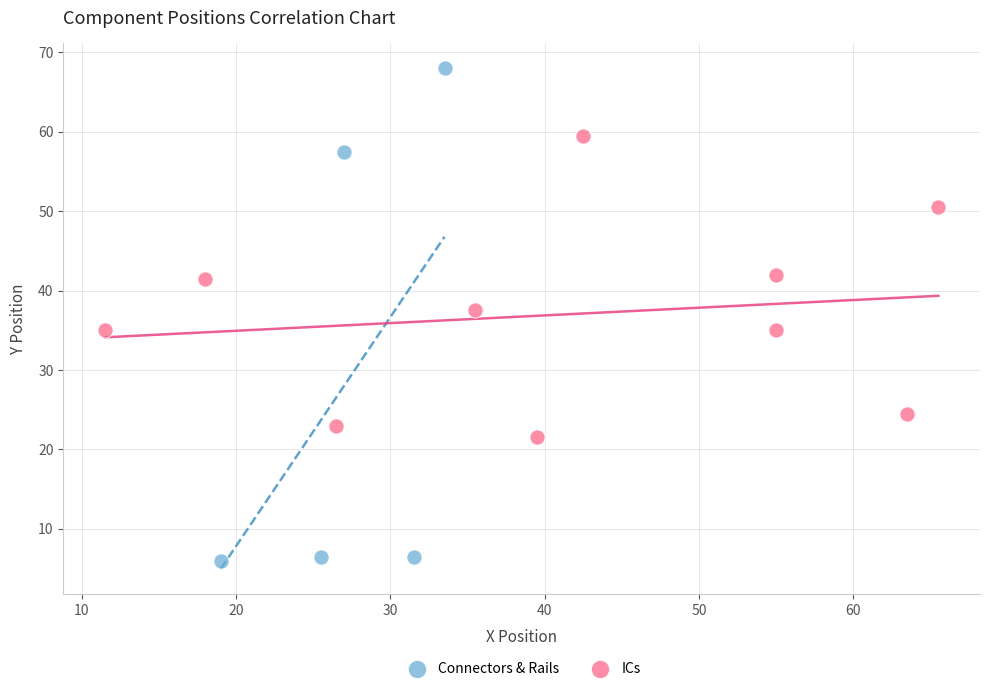

Which series has the largest Y range (max minus min)?

Connectors & Rails